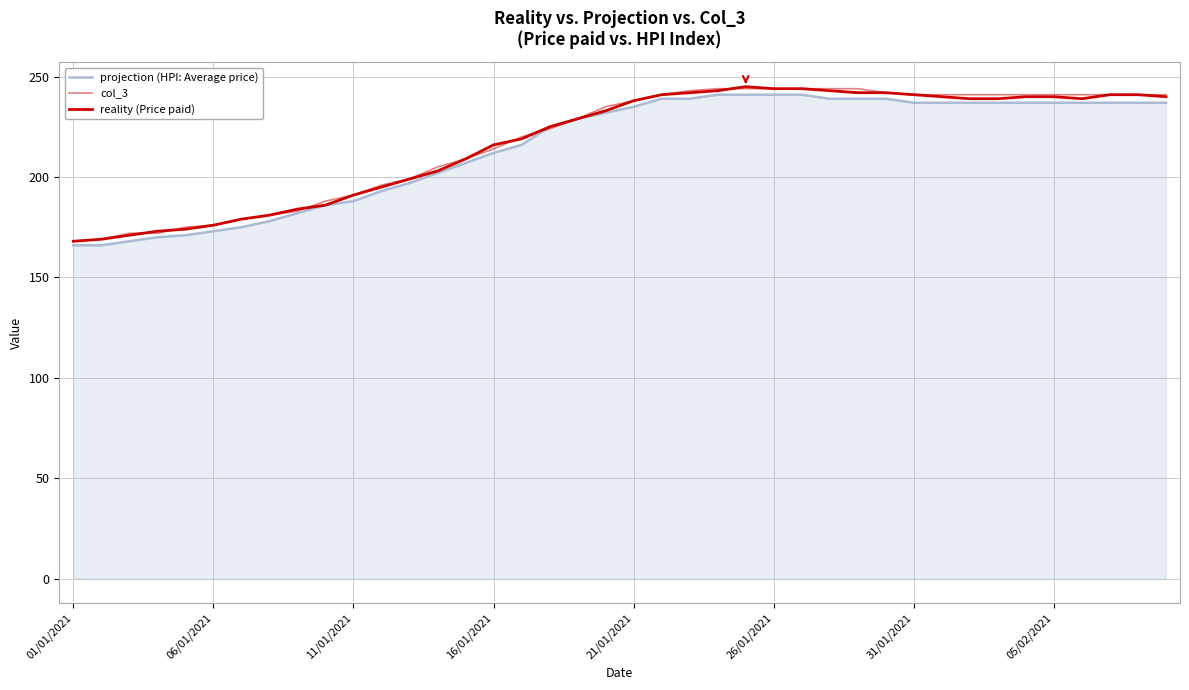

Is this an area chart (filled region under the line)?

Yes